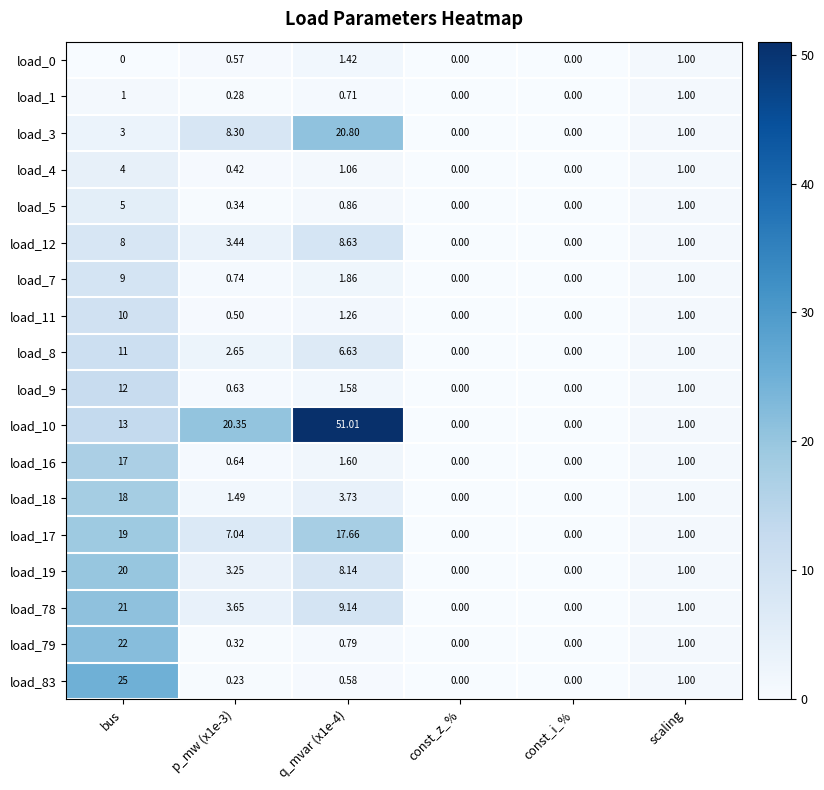

Count the number of categories in the chart.

6